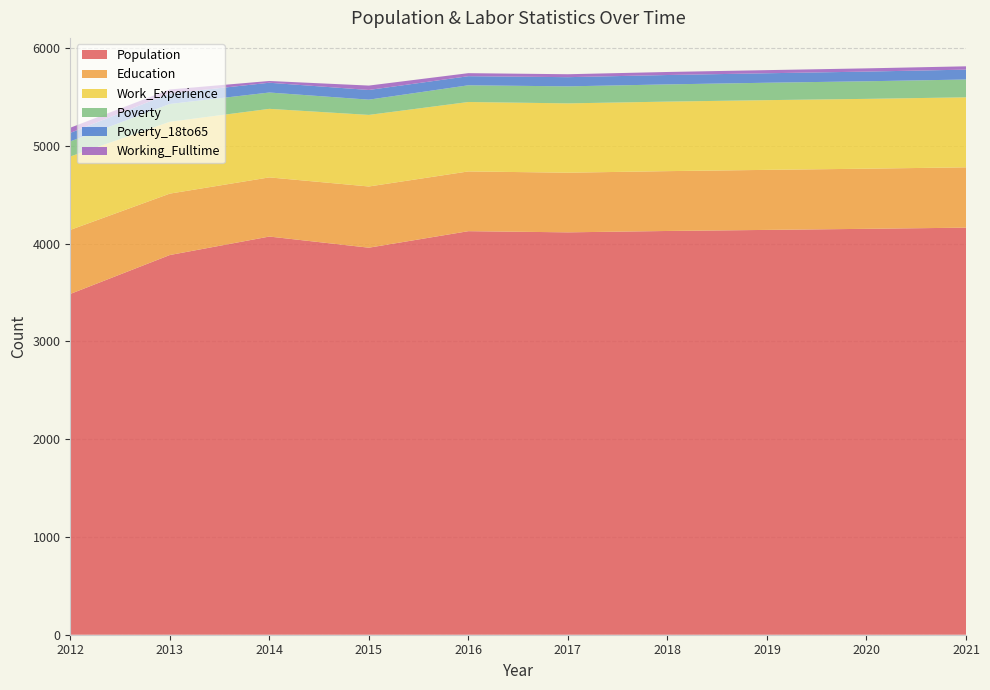

Reading left to right, what are all the values shown in this chart?

Population: 2012=3485	2013=3883	2014=4072	2015=3958	2016=4127	2017=4115	2018=4129	2019=4140	2020=4151	2021=4163
Education: 2012=655	2013=628	2014=605	2015=626	2016=611	2017=610	2018=612	2019=614	2020=615	2021=617
Work_Experience: 2012=751	2013=735	2014=701	2015=732	2016=710	2017=709	2018=711	2019=713	2020=714	2021=716
Poverty: 2012=154	2013=182	2014=167	2015=156	2016=171	2017=174	2018=176	2019=178	2020=180	2021=182
Poverty_18to65: 2012=87	2013=107	2014=100	2015=99	2016=93	2017=94	2018=96	2019=97	2020=99	2021=101
Working_Fulltime: 2012=53	2013=41	2014=18	2015=45	2016=31	2017=30	2018=31	2019=32	2020=33	2021=34